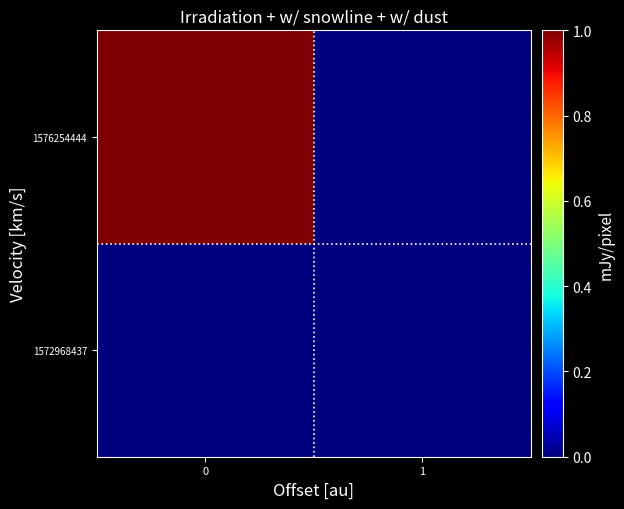

At 0, list the series in order from largest to smallest.

1576254444, 1572968437